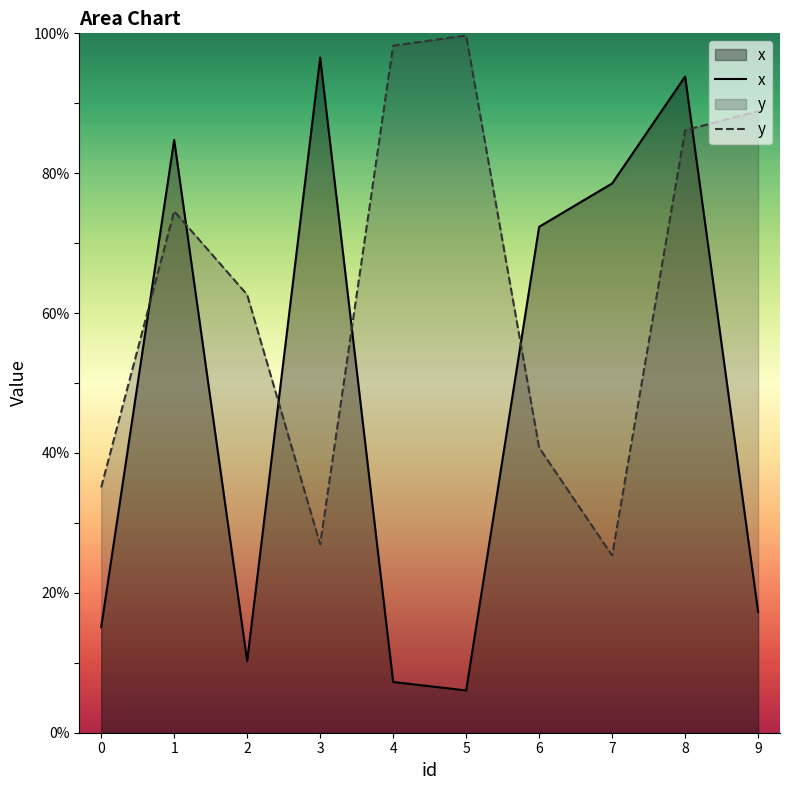

Rank the series at 8 from lowest to highest value.

y, x